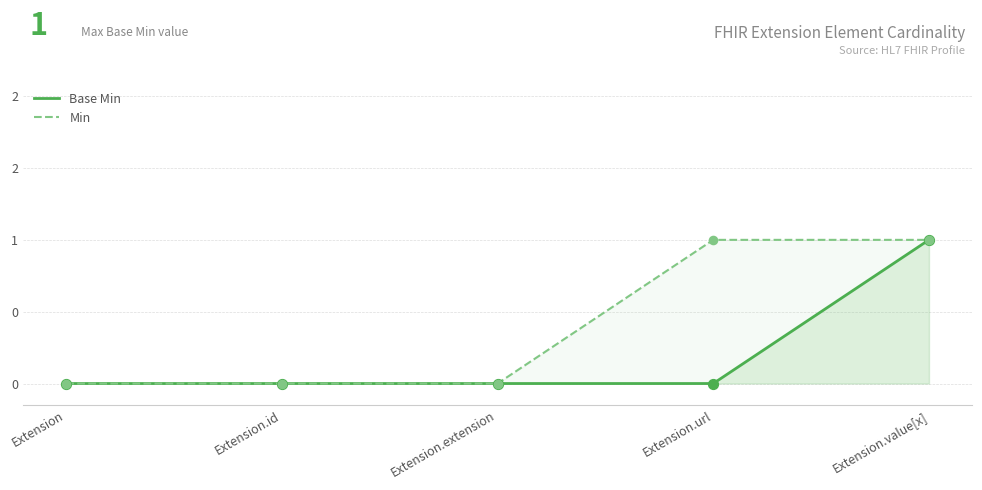

At which category is the sum across all series the highest?

Extension.value[x]